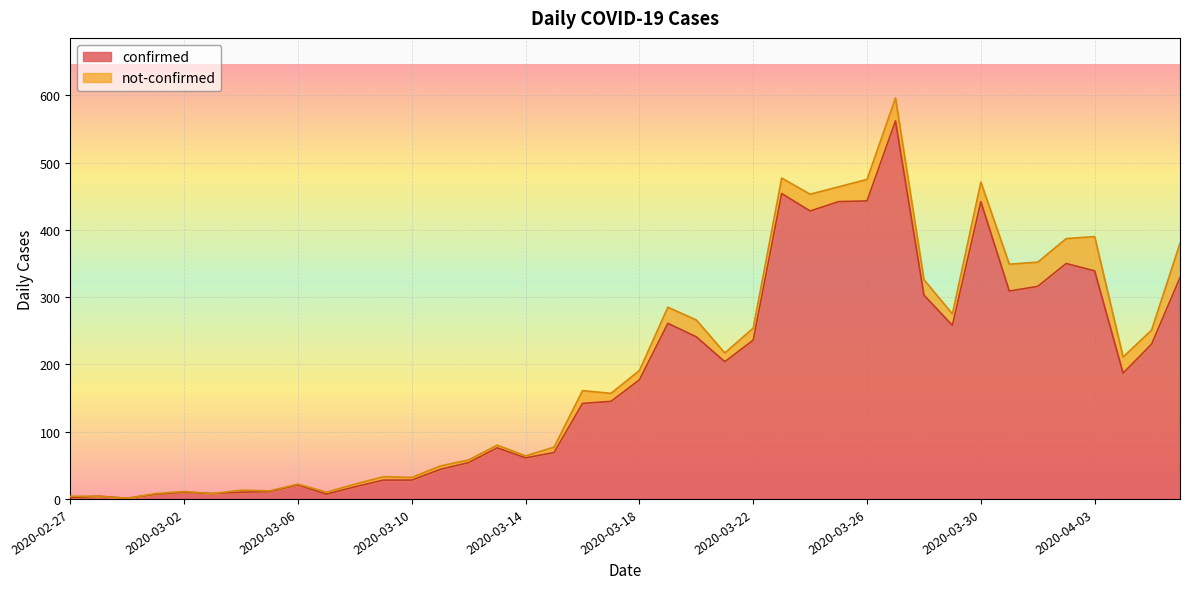

Where is the data nearest to the value 281?

2020-03-19